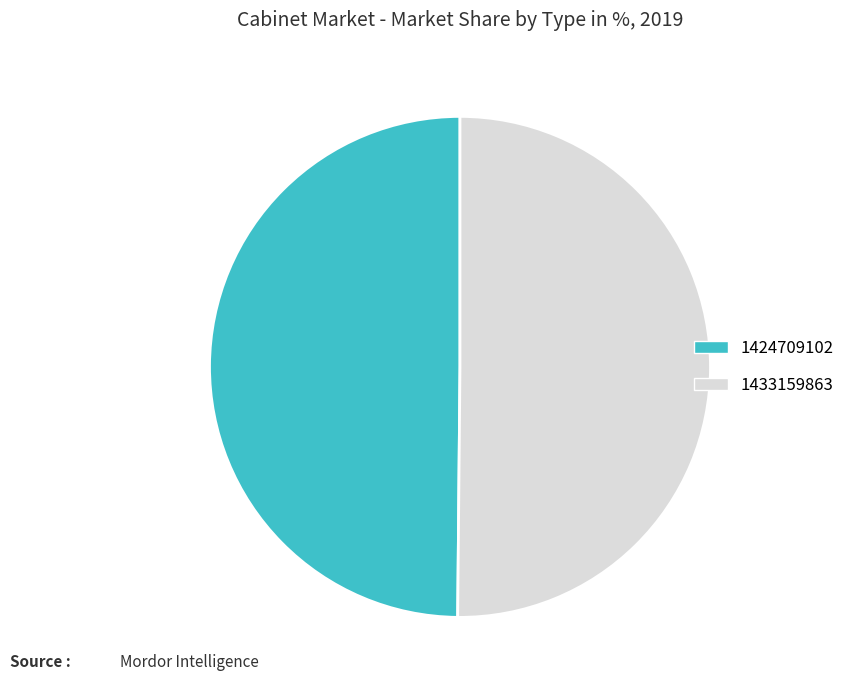

How many segments does this pie chart have?

2